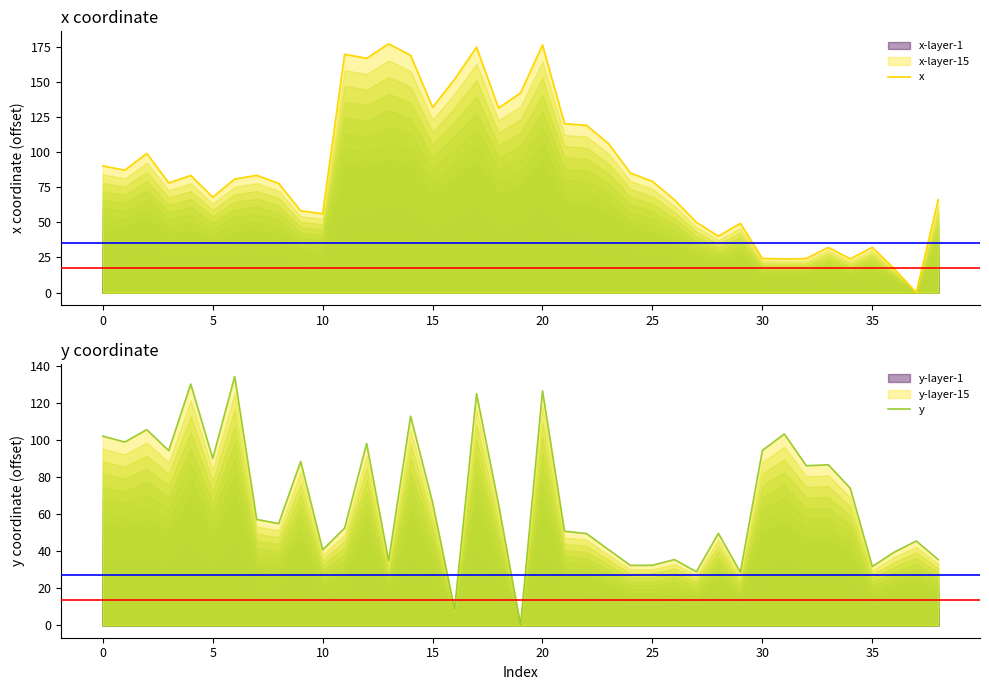

Reading right to left, what are all the values shown in this chart?

x: 66.2	0.0	16.9	32.3	24.0	32.2	24.3	23.9	24.4	49.4	40.2	50.1	66.2	79.3	85.2	106.3	119.2	120.5	176.6	142.3	131.6	174.9	152.1	132.1	169.2	177.4	167.0	169.9	56.2	58.3	77.9	83.6	80.9	68.0	83.5	78.2	99.2	87.3	90.3
y: 35.4	45.5	39.4	31.7	73.9	86.6	86.0	103.2	94.3	28.6	49.6	28.9	35.4	32.4	32.3	40.8	49.5	50.7	126.4	0.0	65.3	124.9	8.6	66.2	112.7	34.8	98.0	52.4	40.7	88.4	54.8	57.1	134.2	90.0	130.1	94.2	105.5	98.8	102.0